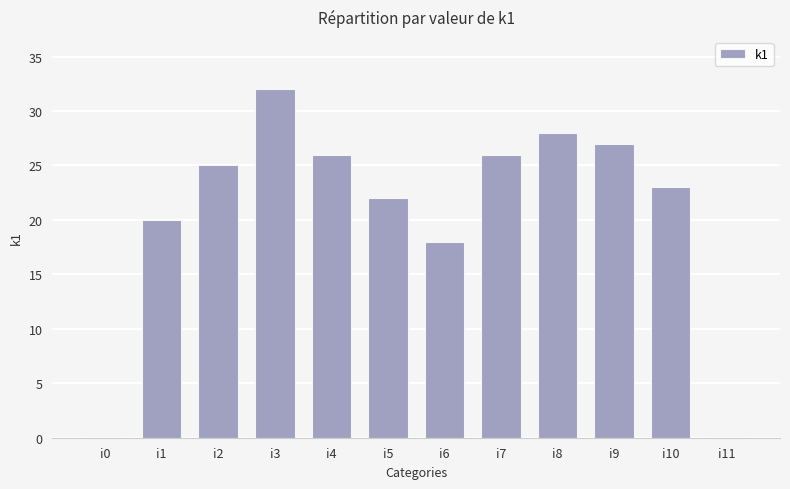

True or false: the data shows 8 at i5.

False